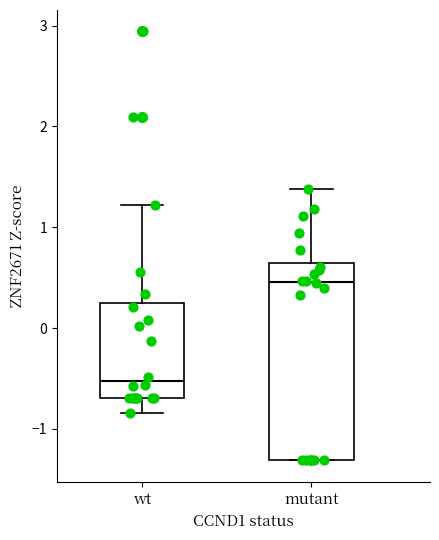

Reading left to right, transcribe this box plot: for each box, give where its median line is, the range the box spans, and where its two whiskers end, as read against the y-axis. The values are not printed on the chart, so give them approximately, as read against the axis.

wt: median -0.5, box -0.7 to 0.2, whiskers -0.8 to 1.2
mutant: median 0.5, box -1.3 to 0.6, whiskers -1.3 to 1.4